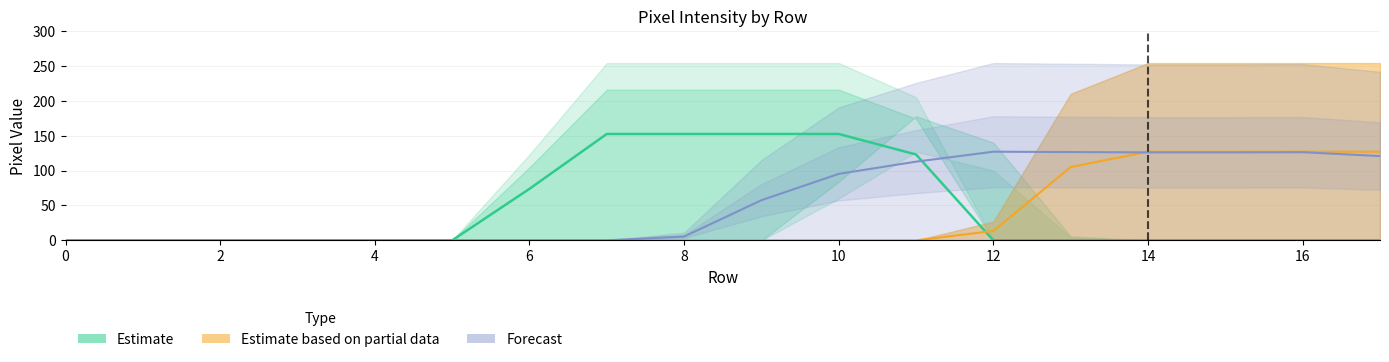

Does the chart have visible grid lines?

Yes